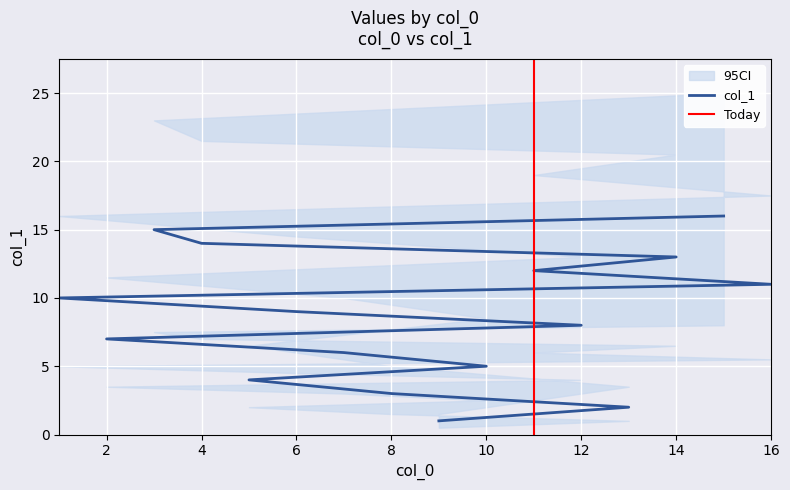

Which has a higher value, 12 or 11?

11